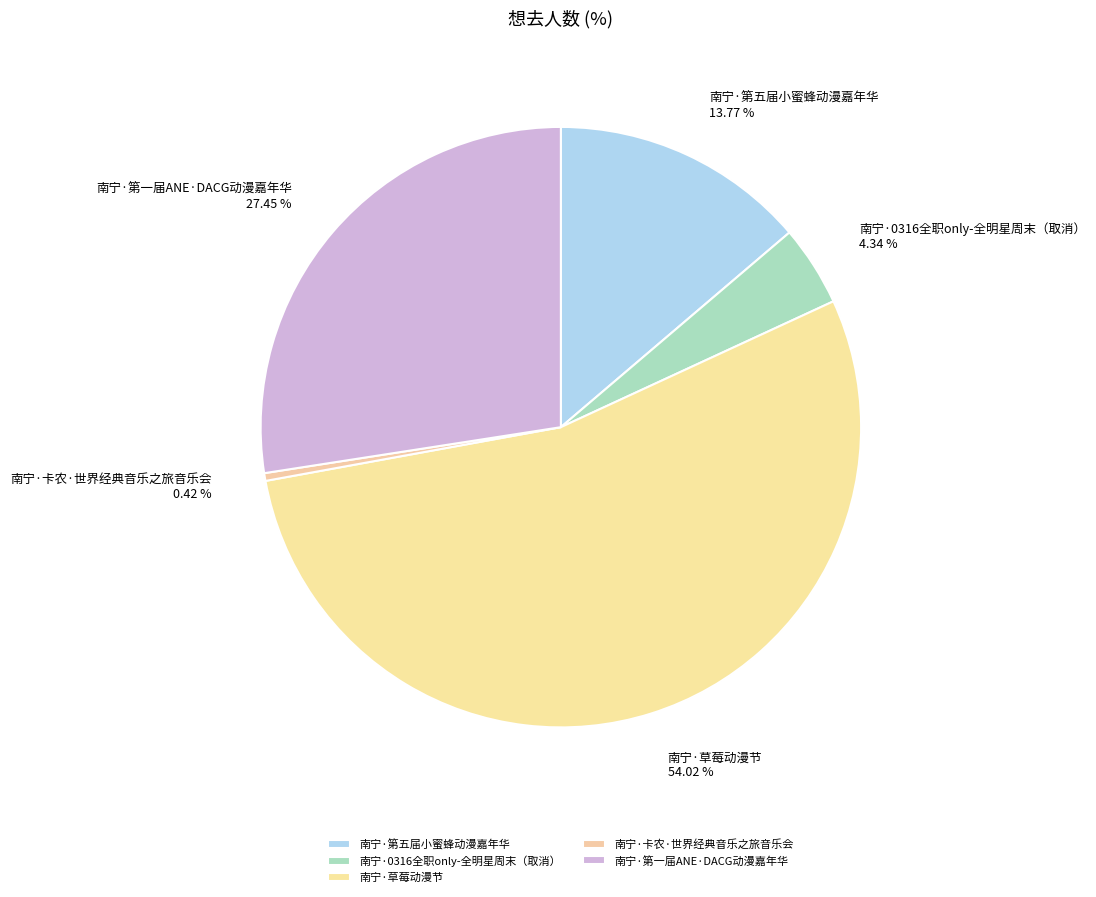

To the nearest percent, what is the difference between the 南宁·第五届小蜜蜂动漫嘉年华 and 南宁·第一届ANE·DACG动漫嘉年华 slice percentages?

14%